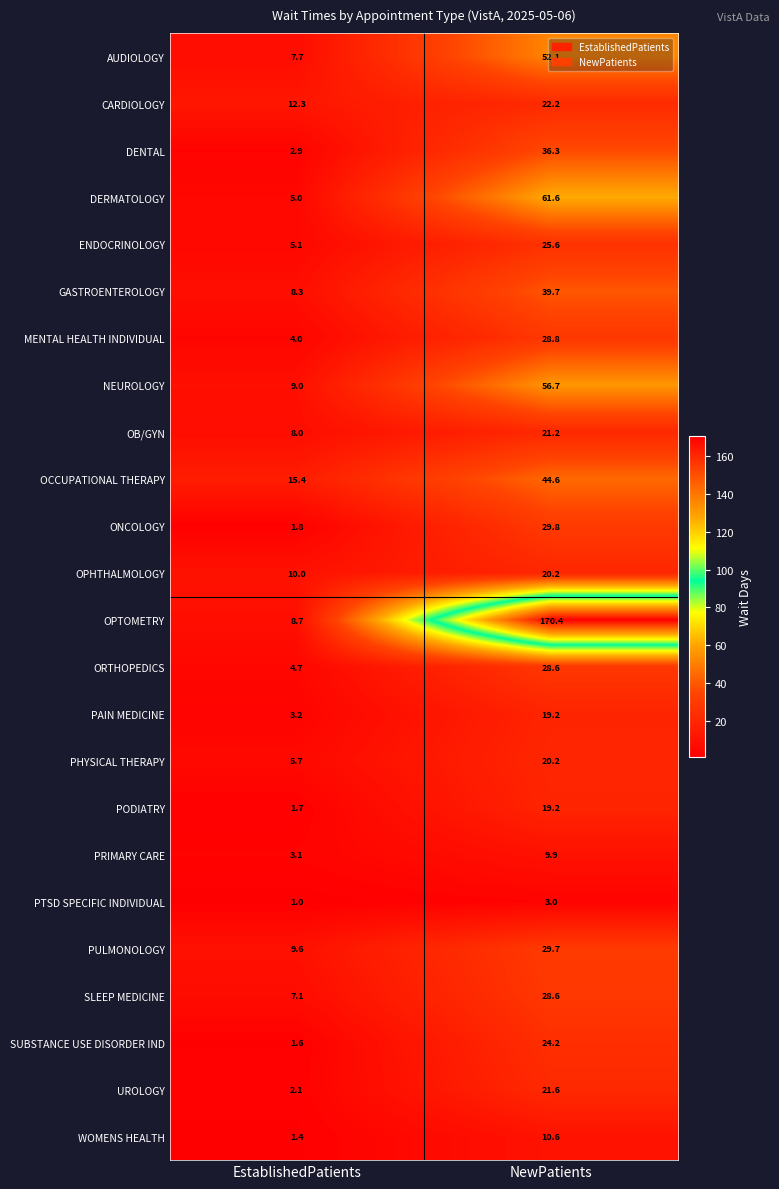

Count the number of data series in this chart.

24